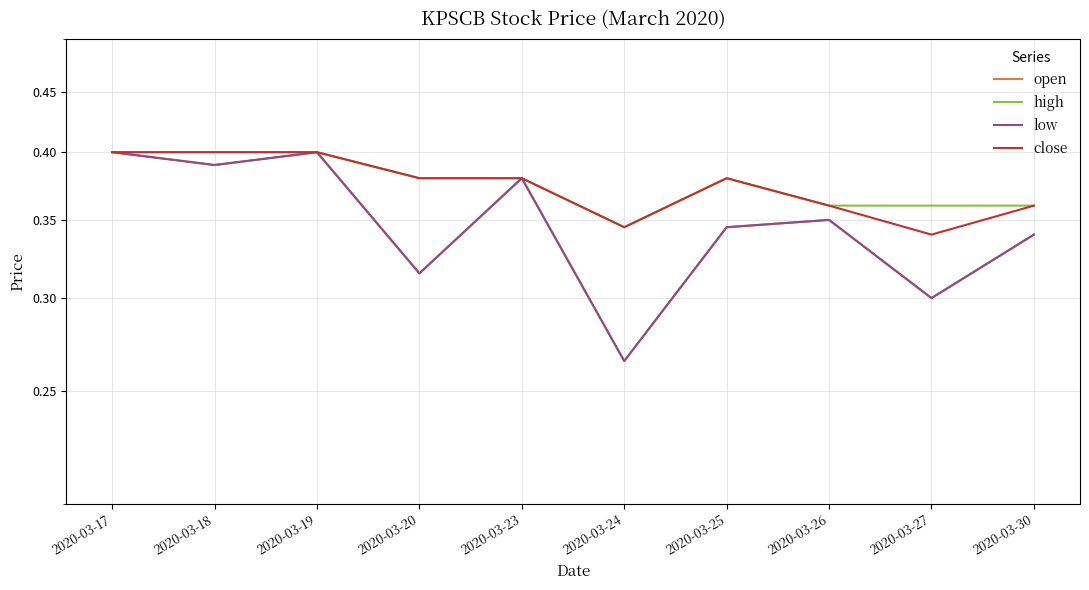

List the series in order of their peak value, highest first.

open, high, low, close